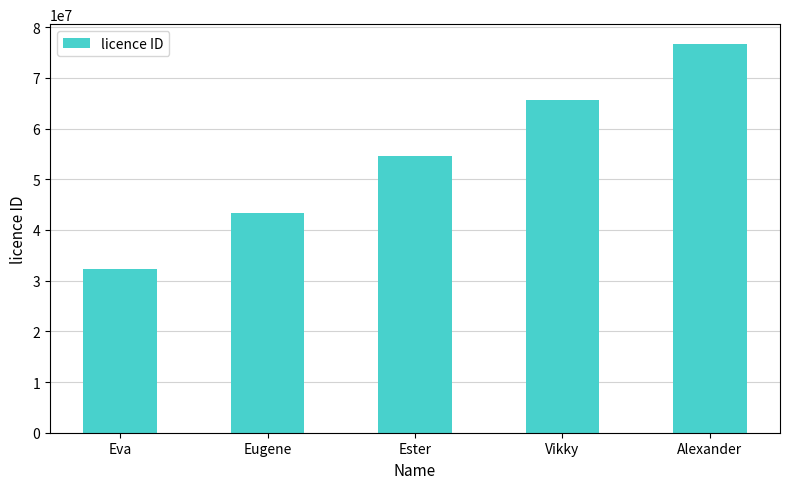

True or false: the data shows 37045461 at Vikky.

False